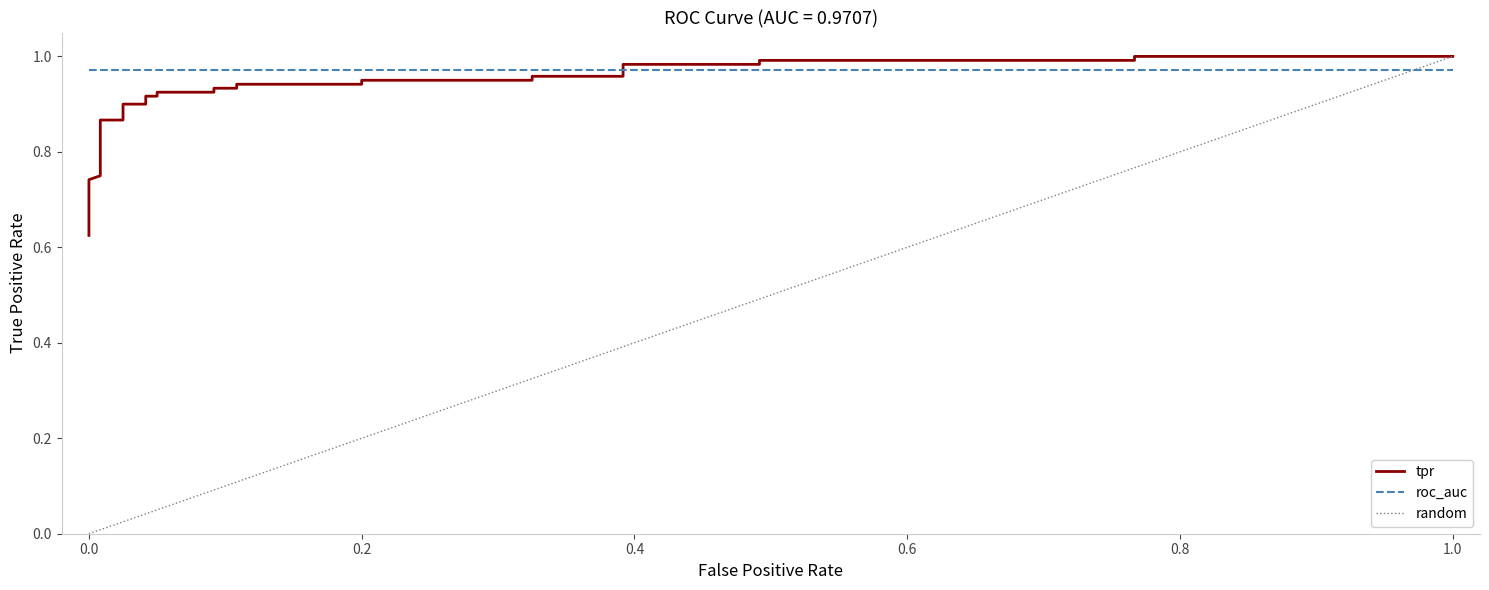

How many data points in fpr are above 0?

23